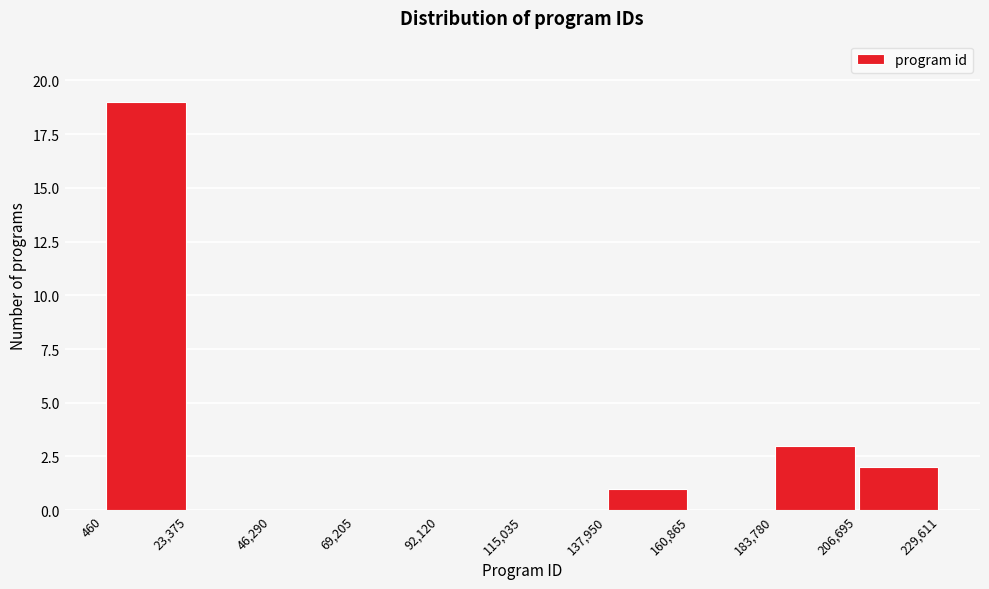

Reading left to right, transcribe this chart: for each bar, give the range it covers on the x-axis and its height. The values are not printed on the chart, so give them approximately, as read against the axis.

460 to 23,375: 19
23,375 to 46,290: 0
46,290 to 69,205: 0
69,205 to 92,120: 0
92,120 to 115,035: 0
115,035 to 137,950: 0
137,950 to 160,865: 1
160,865 to 183,780: 0
183,780 to 206,695: 3
206,695 to 229,611: 2